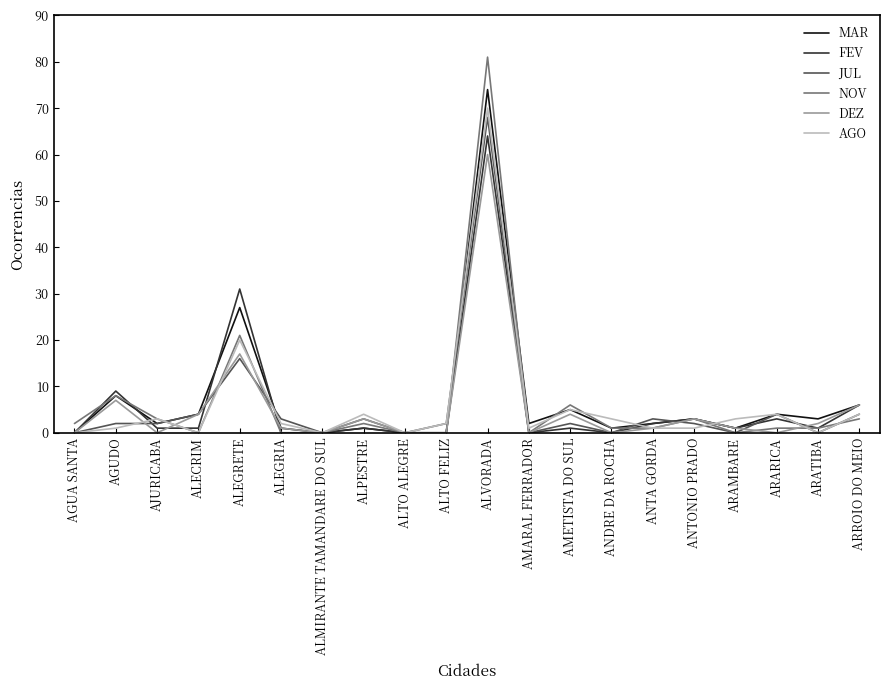

At which category does DEZ reach its first local peak?

AGUDO